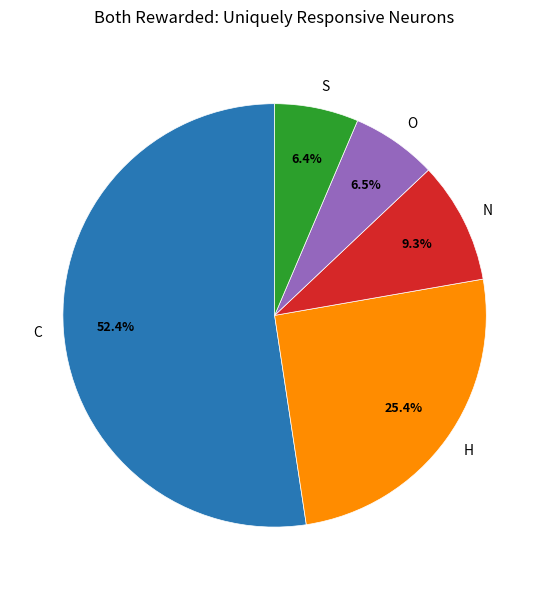

What percentage is the C slice, to the nearest percent?

52%